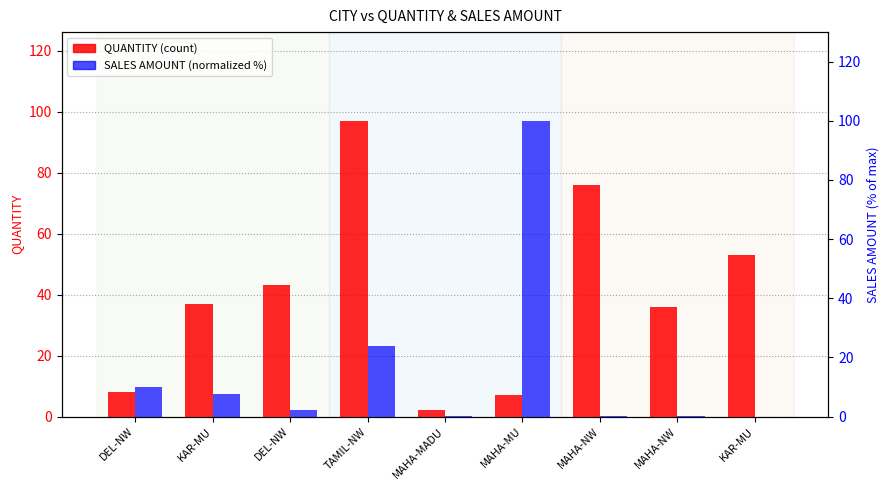

What is the difference between the maximum and second lowest values in the SALES AMOUNT (normalized) series?

99.9